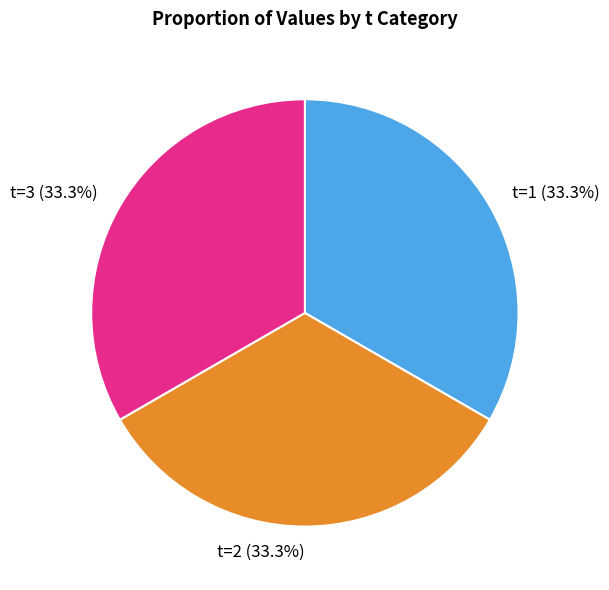

What is the total percentage of t=3 (33.3%) and t=2 (33.3%)?

66.7%